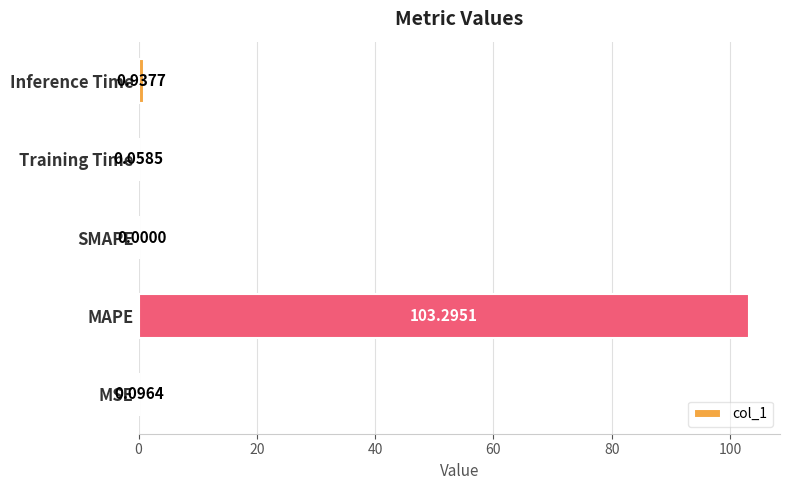

How many values are above zero?

4